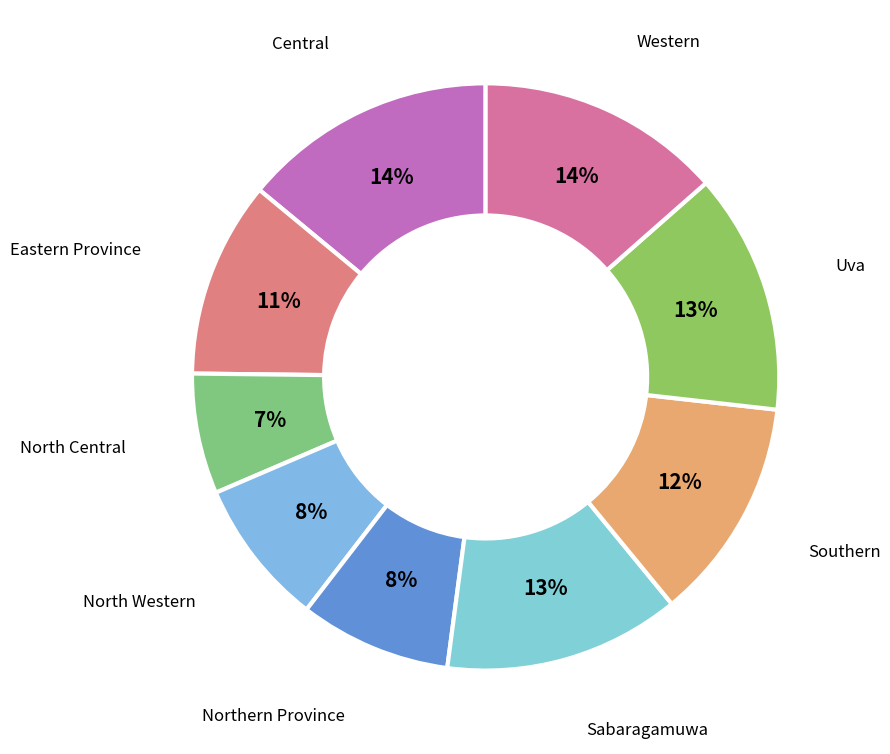

How many slices are in this pie chart?

9